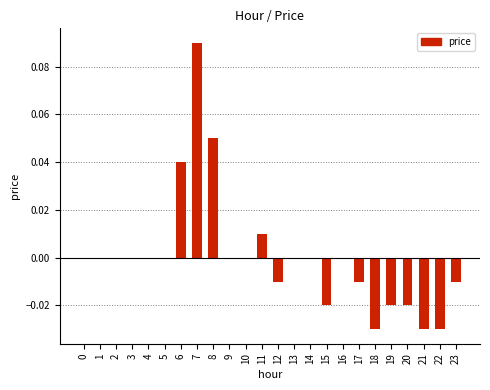

True or false: the data shows 0.0 at 7.

False